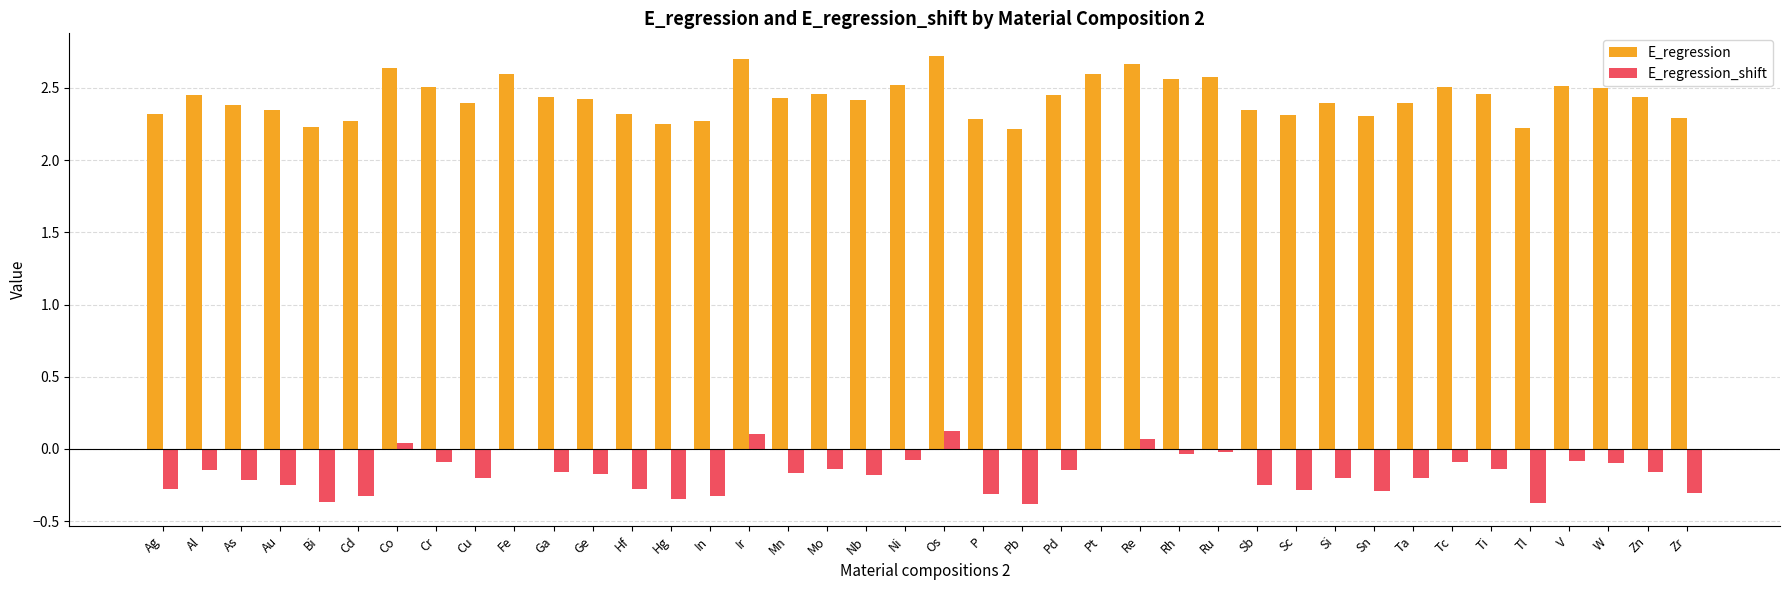

Is it true that E_regression_shift equals -0.2 at Ge?

True